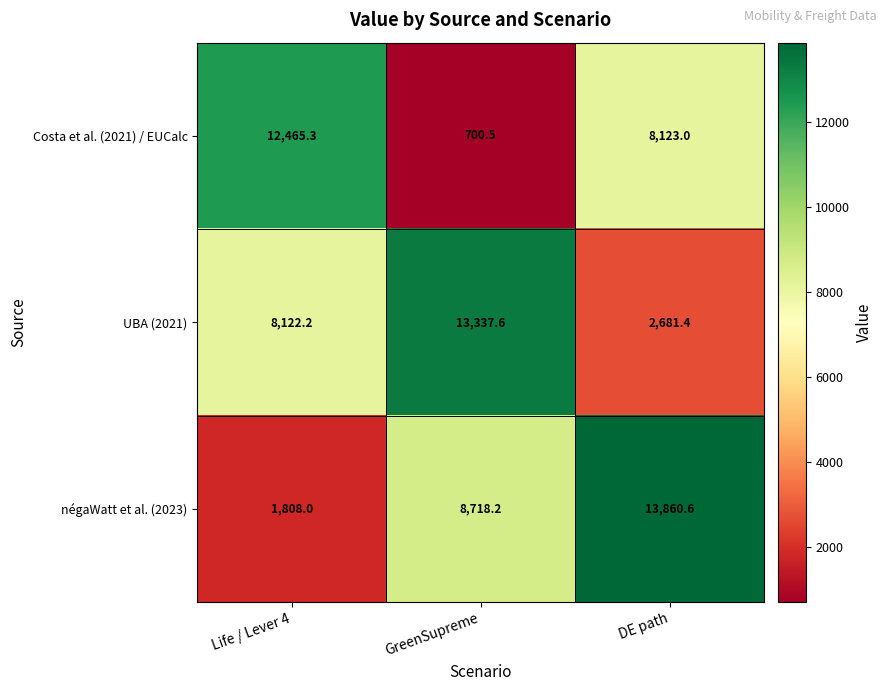

How many data points does each series have?

3